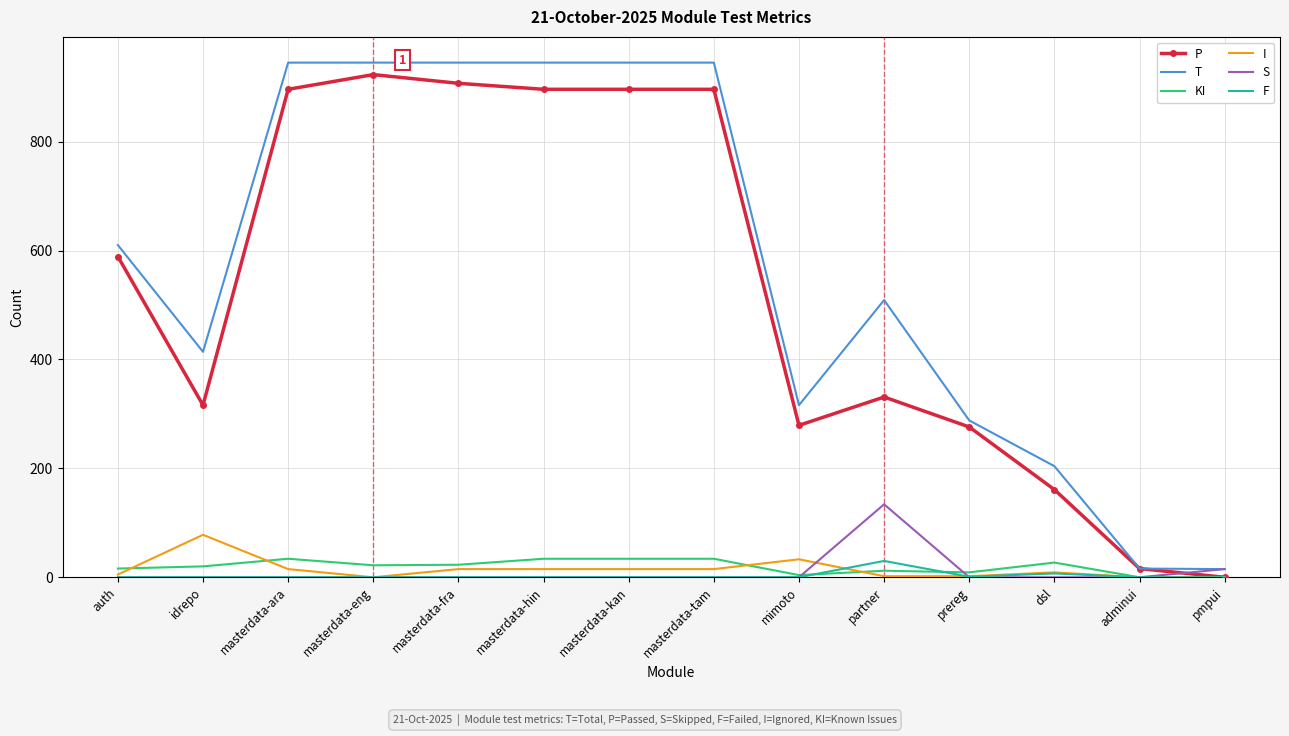

Which series has the largest total across all categories?

T